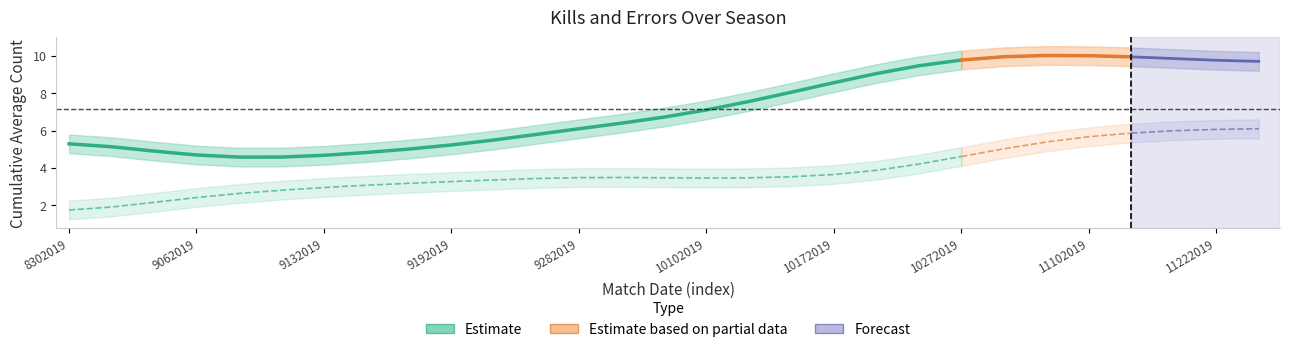

What is the value of the 6th point from the left?

4.6